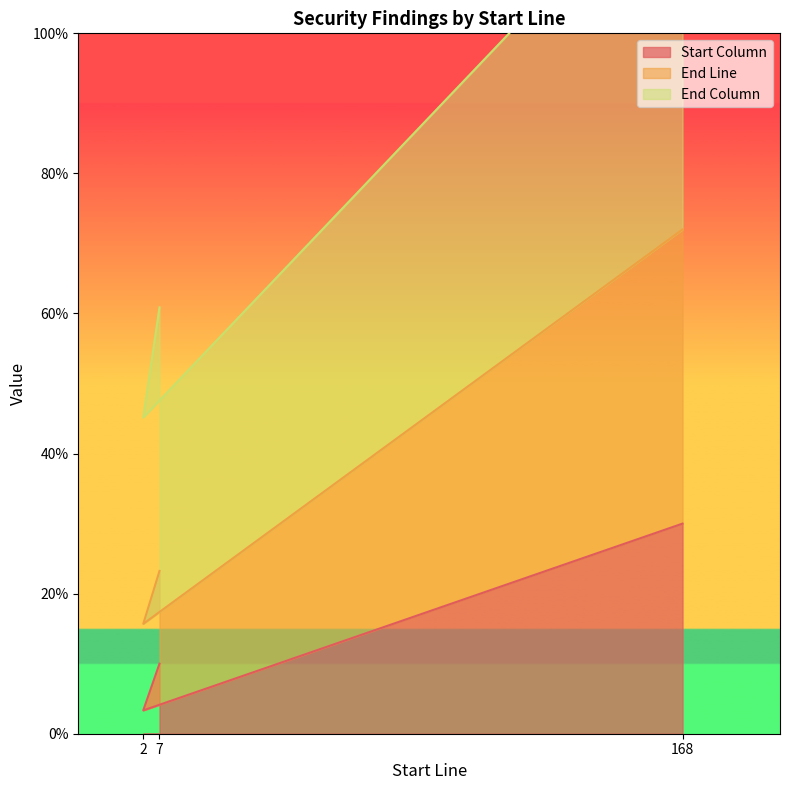

At which label is End Line closest to 43?

7